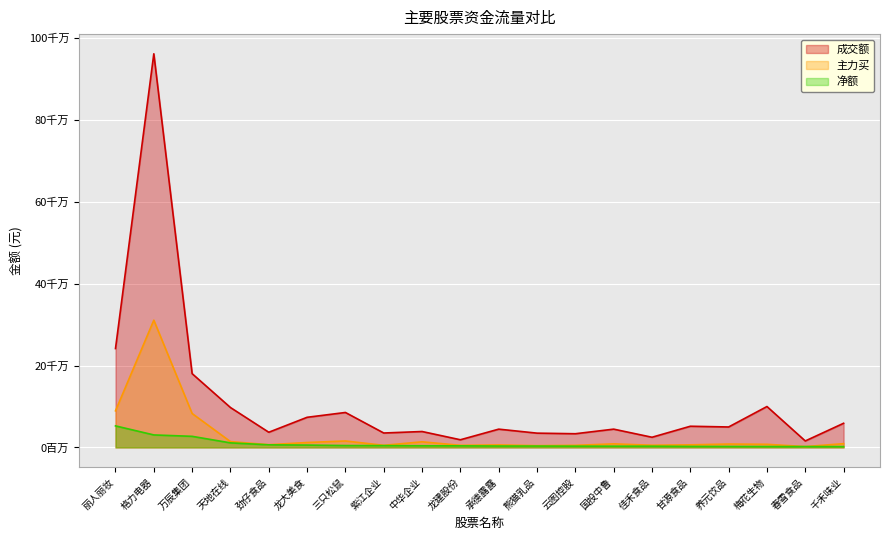

What is the value of the 主力买 point at the 18th from the left?

7534287